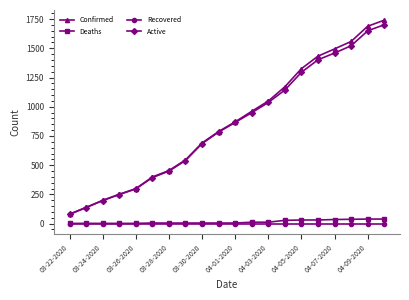

How many distinct data groups are displayed?

4